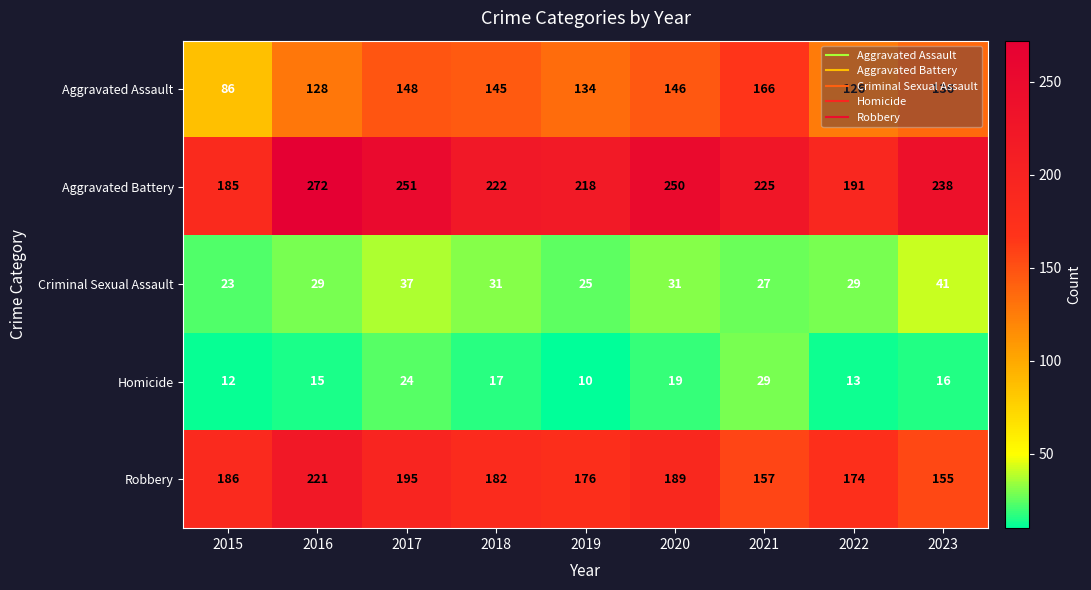

Which series has the widest spread of values?

Aggravated Battery